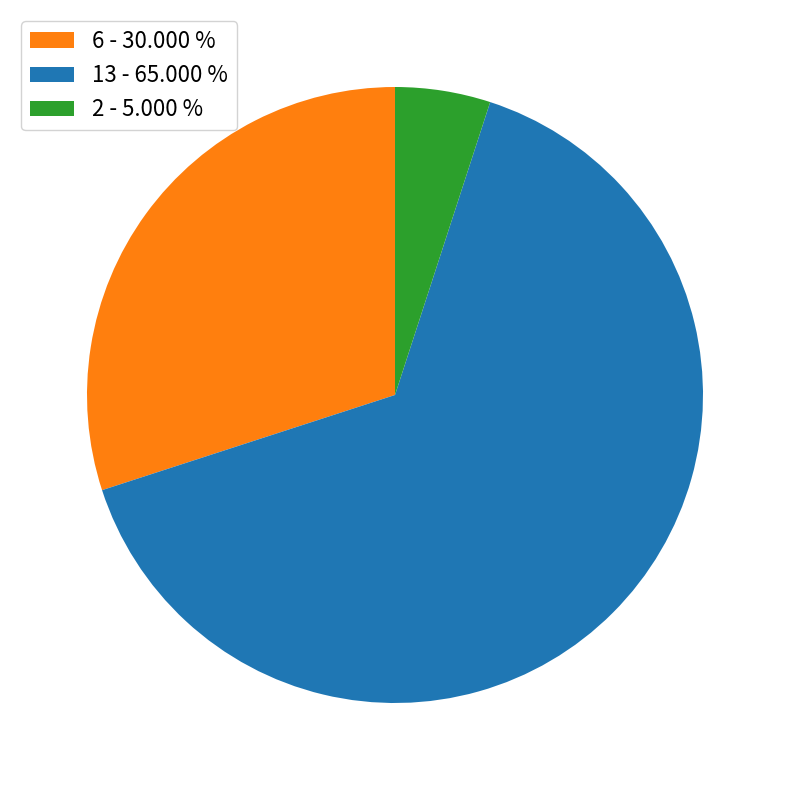

Which has a higher value, 2 - 5.000 % or 13 - 65.000 %?

13 - 65.000 %